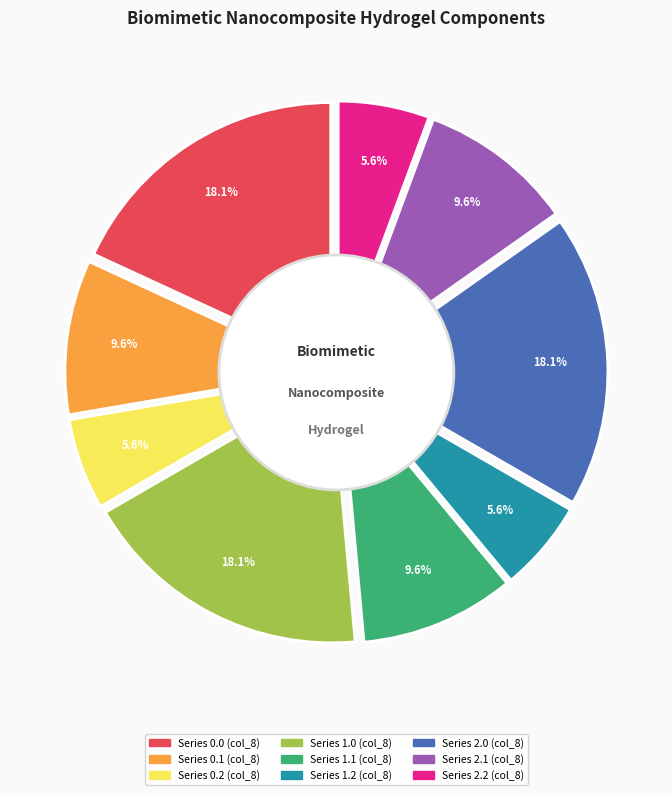

To the nearest percent, what percentage of the pie is Row 2.0?

18%